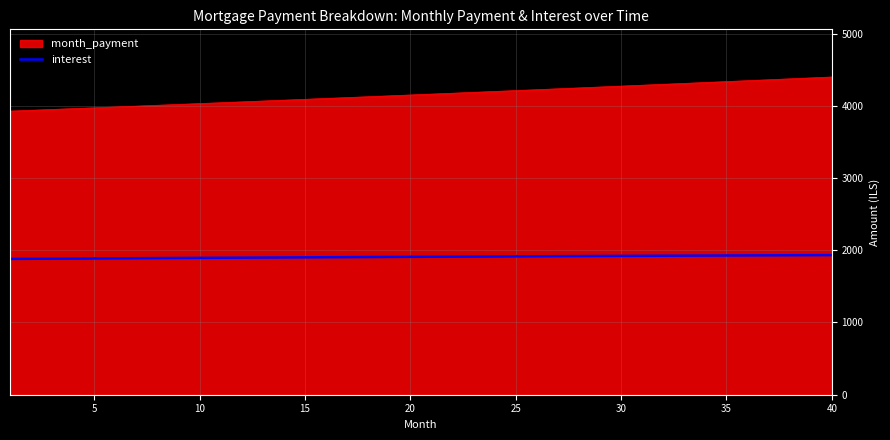

What is the difference between the maximum and minimum values in the month_payment series?

472.3